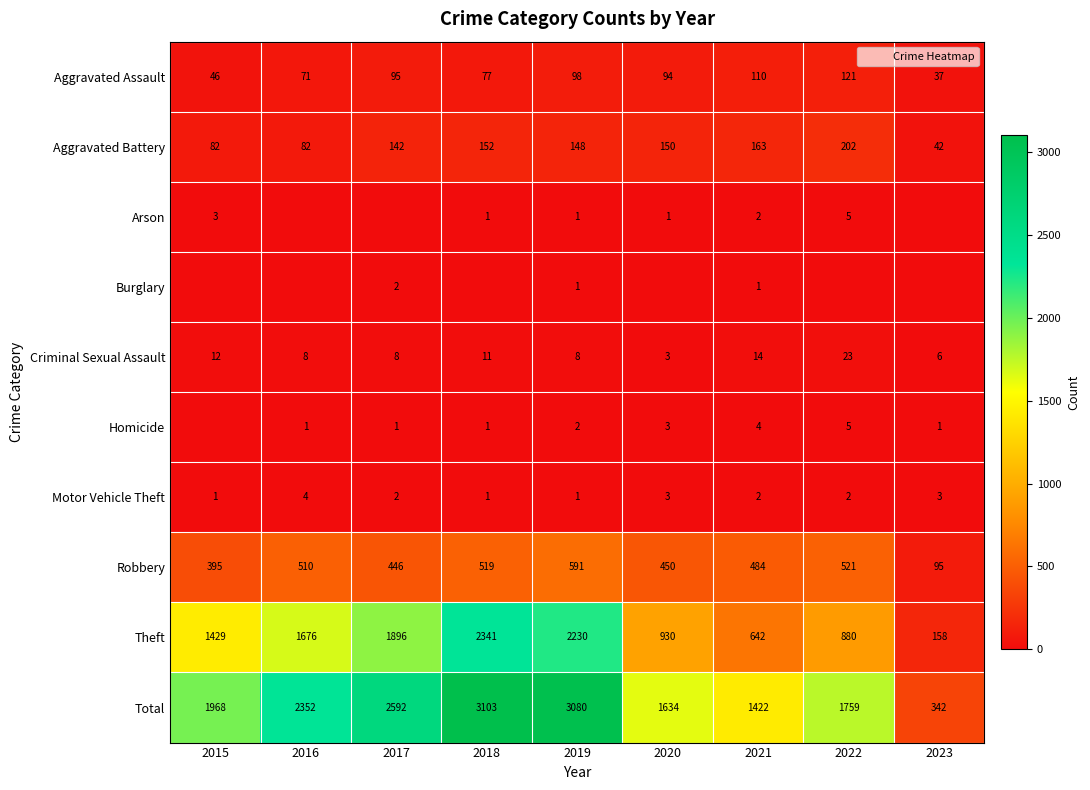

At which label does Robbery first exceed 484?

2016